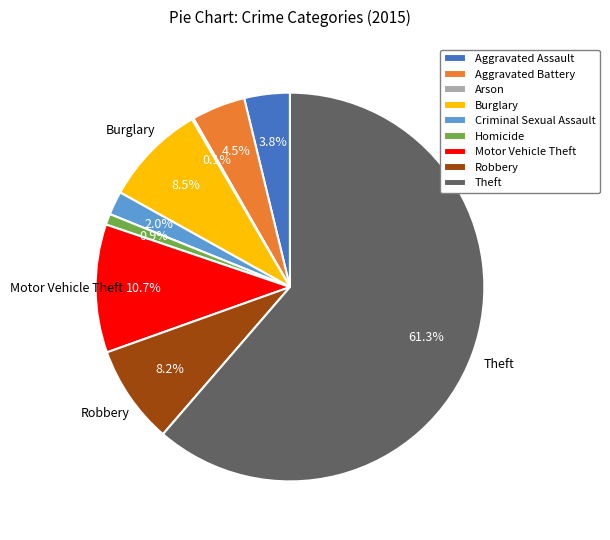

Which has a higher value, Aggravated Assault or Burglary?

Burglary